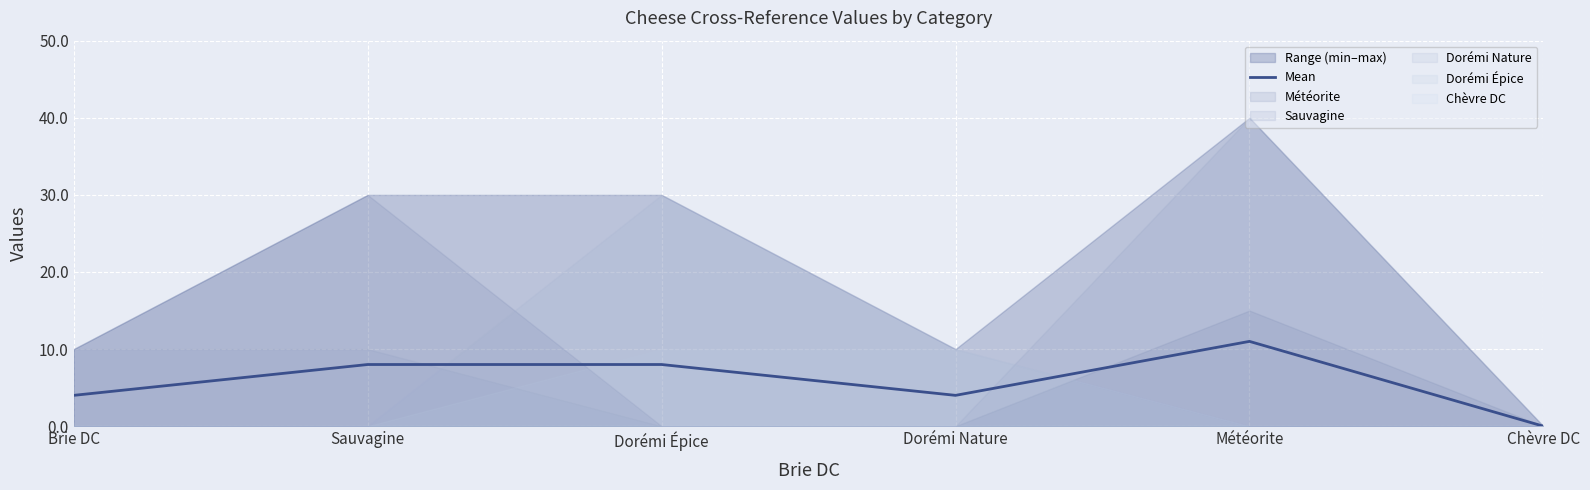

What is the difference between the values at Météorite and Brie DC?

7